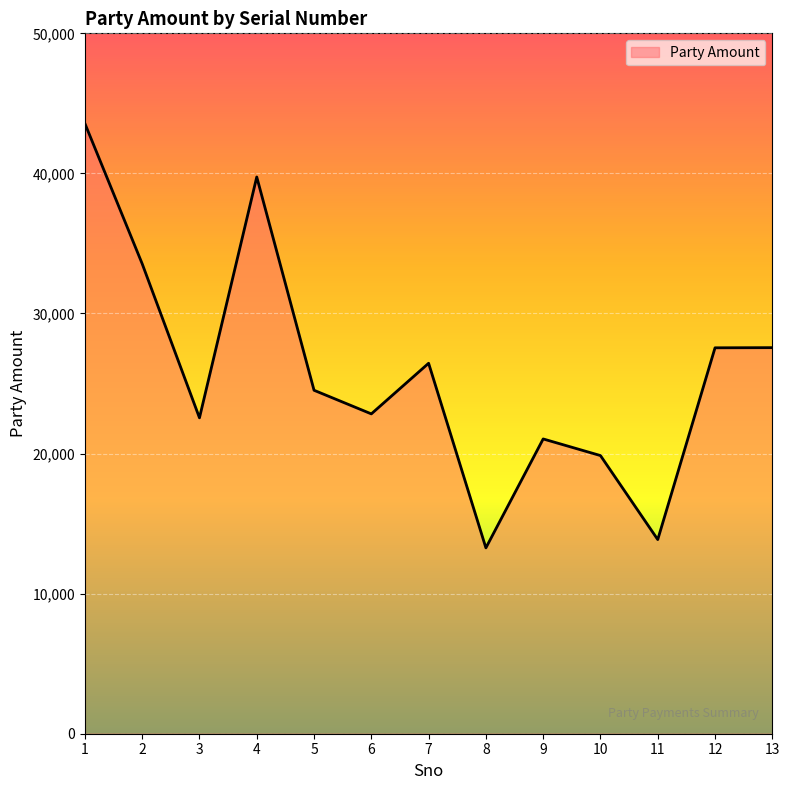

The value at 12 is 27550. True or false?

True